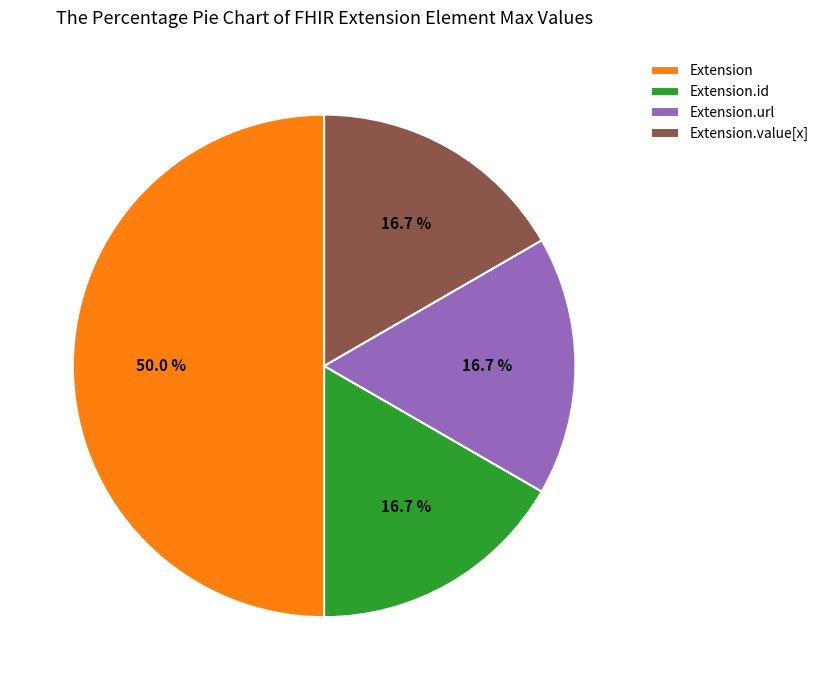

Does Extension.value[x] account for over 50% of the chart?

No